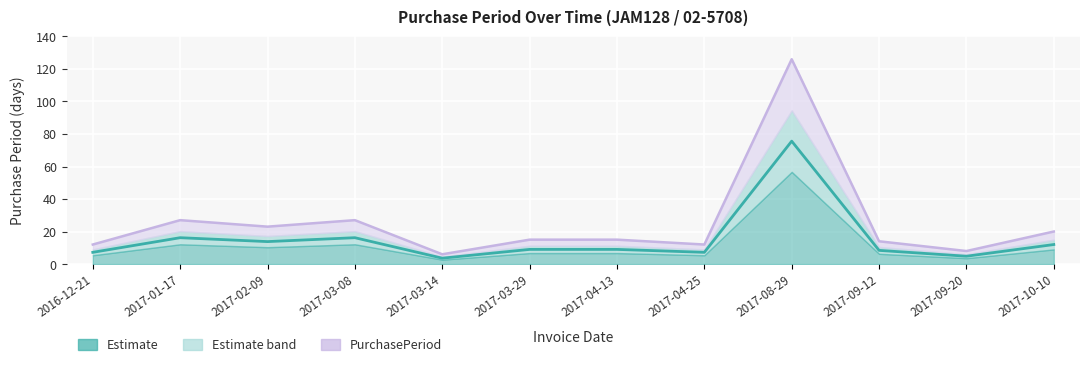

Is it true that PurchasePeriod equals 17.2 at 2017-04-25?

False